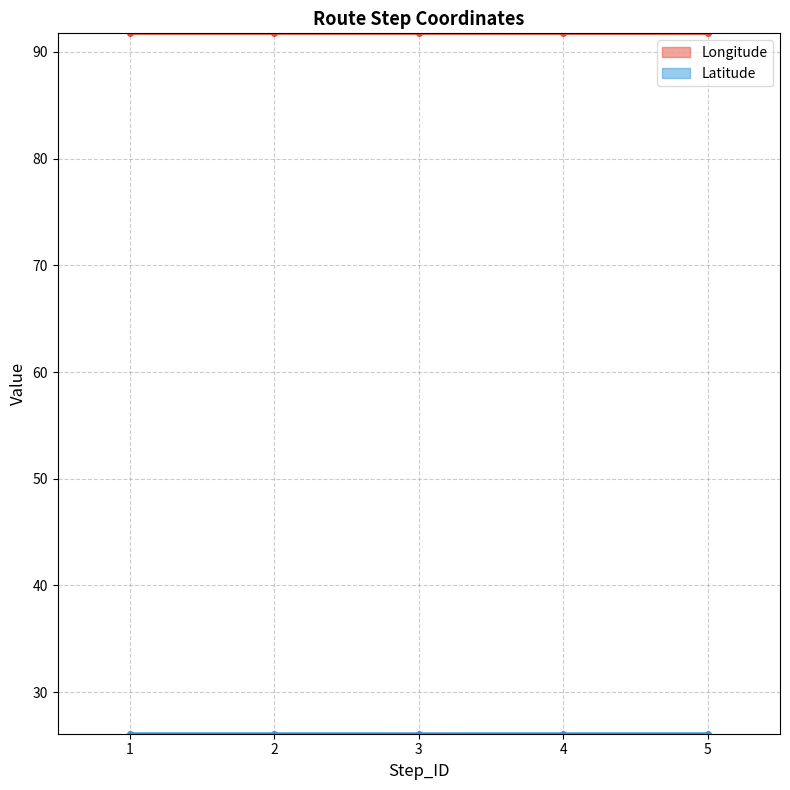

What is the lowest value of the Longitude series?

91.7